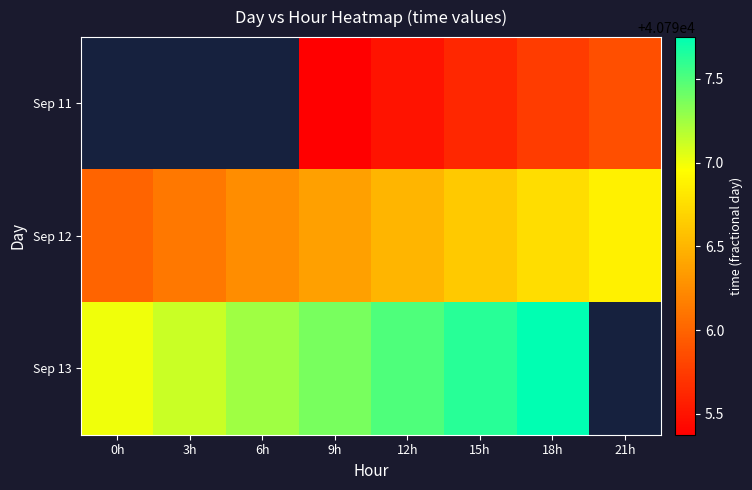

Rank the series at 12h from highest to lowest value.

Sep 13, Sep 12, Sep 11